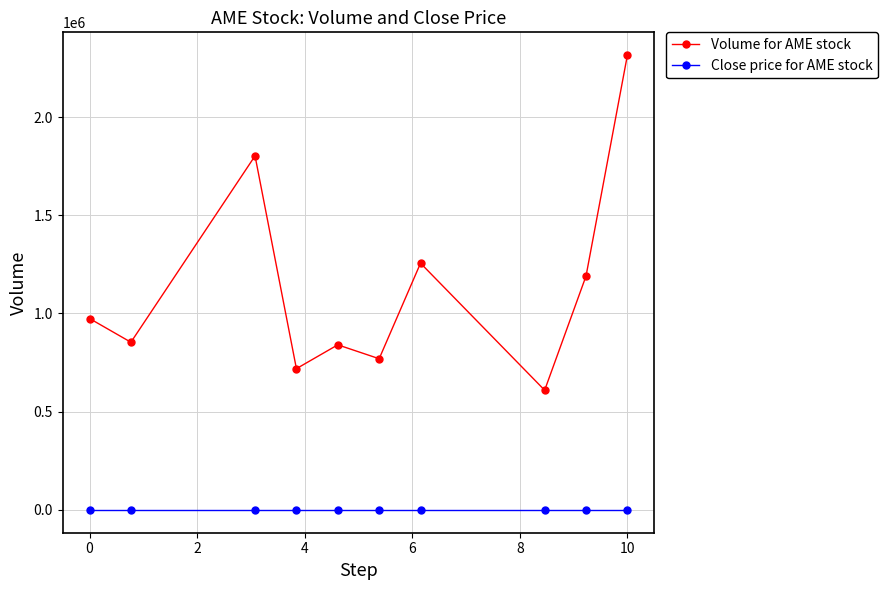

What is the sum of all Close price for AME stock values?

13.5